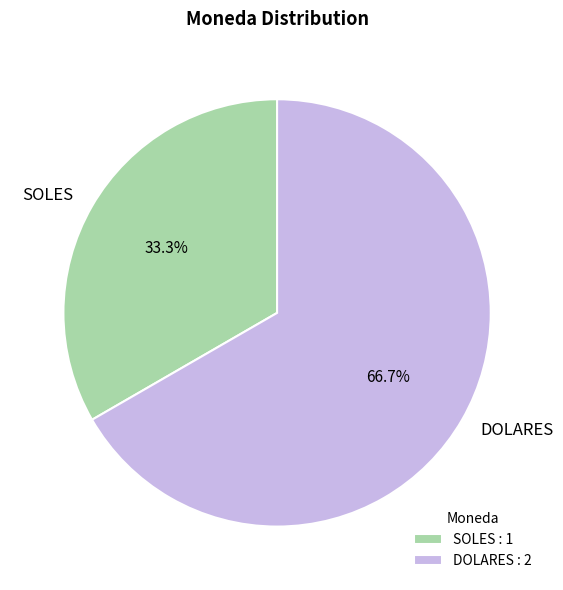

The DOLARES slice represents 79% of the pie. True or false?

False